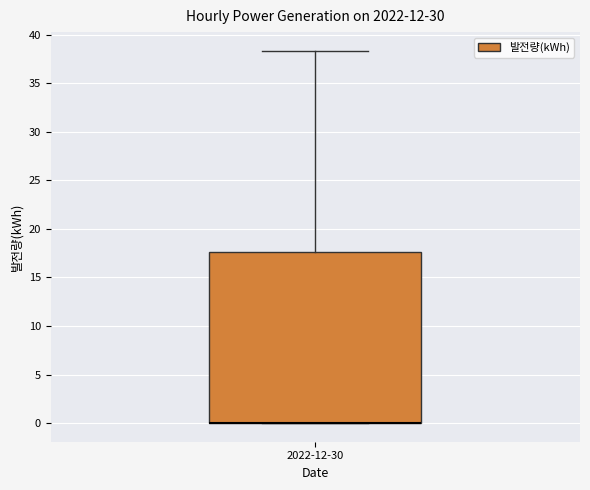

Read this box plot against the y-axis: the position of the median line, the range covered by the box, and the ends of both whiskers. The values are not printed on the chart, so give them approximately, as read against the axis.

median 0.0 (drawn on the box's lower edge), box 0.0 to 17.5, whiskers 0.0 to 38.5